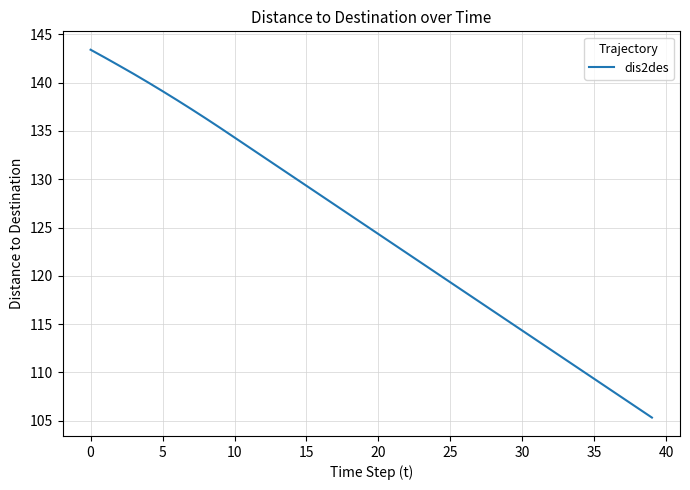

Reading left to right, transcribe all the data shown in this chart.

143.4	142.6	141.8	140.9	140.0	139.1	138.2	137.3	136.3	135.3	134.3	133.3	132.3	131.3	130.3	129.3	128.3	127.3	126.3	125.3	124.3	123.3	122.3	121.3	120.3	119.3	118.3	117.3	116.3	115.3	114.3	113.3	112.3	111.3	110.3	109.3	108.3	107.3	106.3	105.3